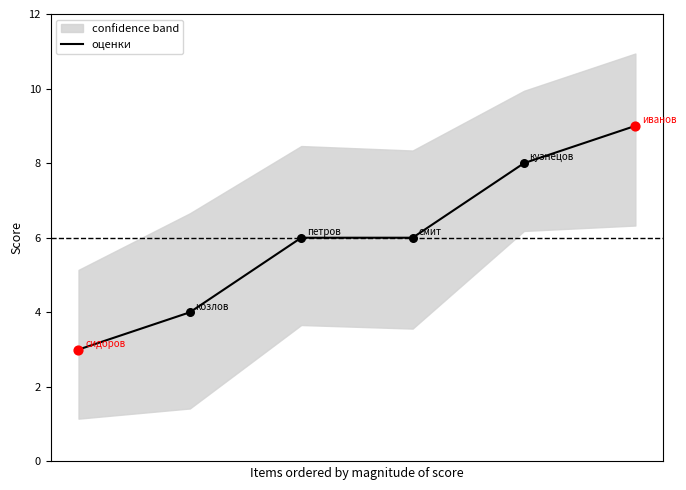

What is the change in value from 2 to 4?

+2